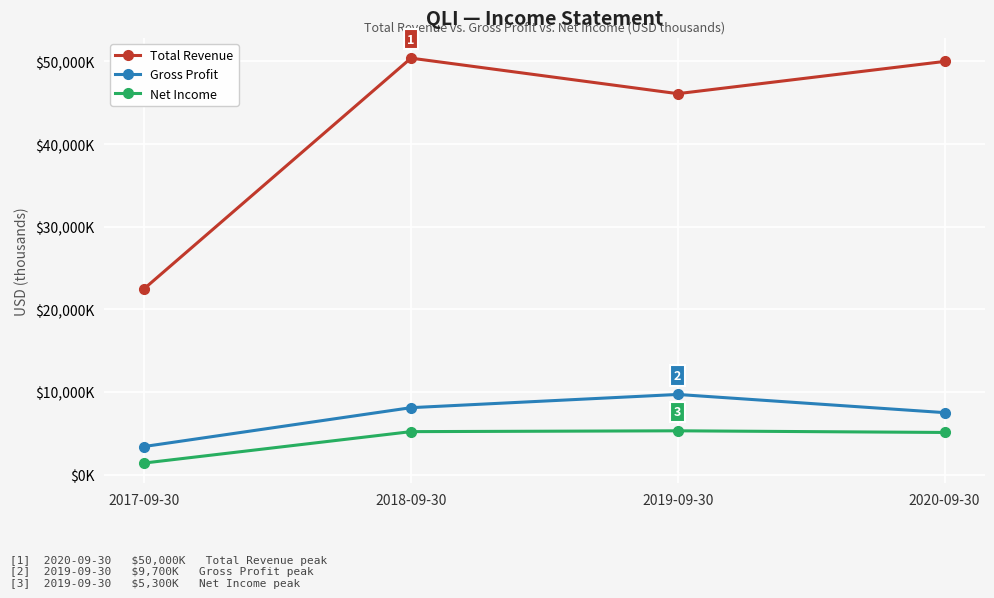

At which label is Total Revenue closest to 36450?

2019-09-30